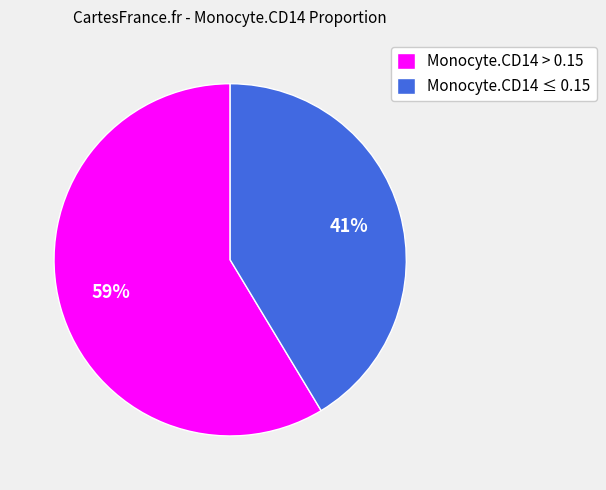

Is the sum of Monocyte.CD14 > 0.15 and Monocyte.CD14 ≤ 0.15 greater than half?

Yes